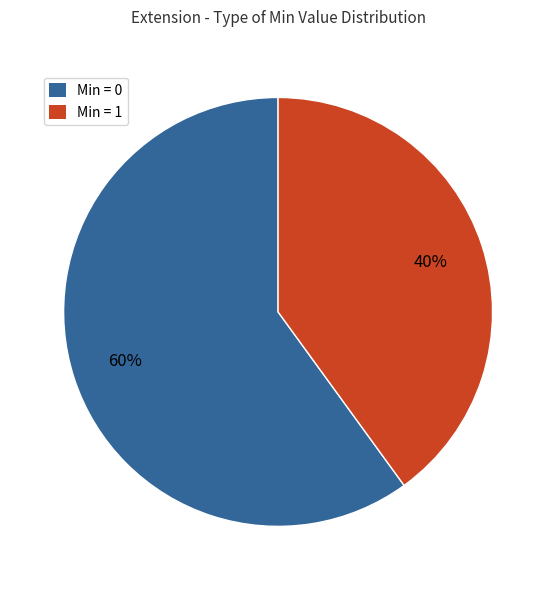

Is there a majority slice in this chart?

Yes